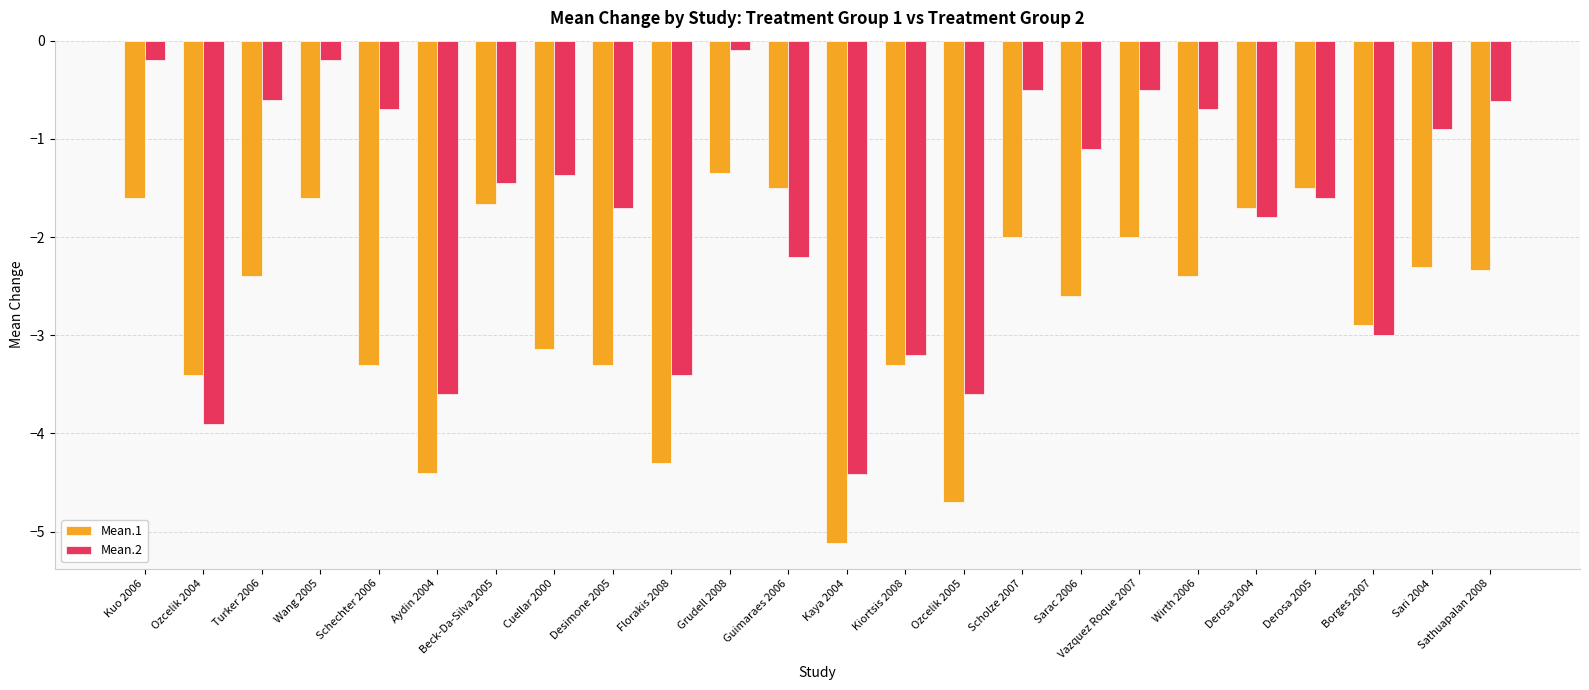

Is it true that Mean.1 equals -2.6 at Wang 2005?

False